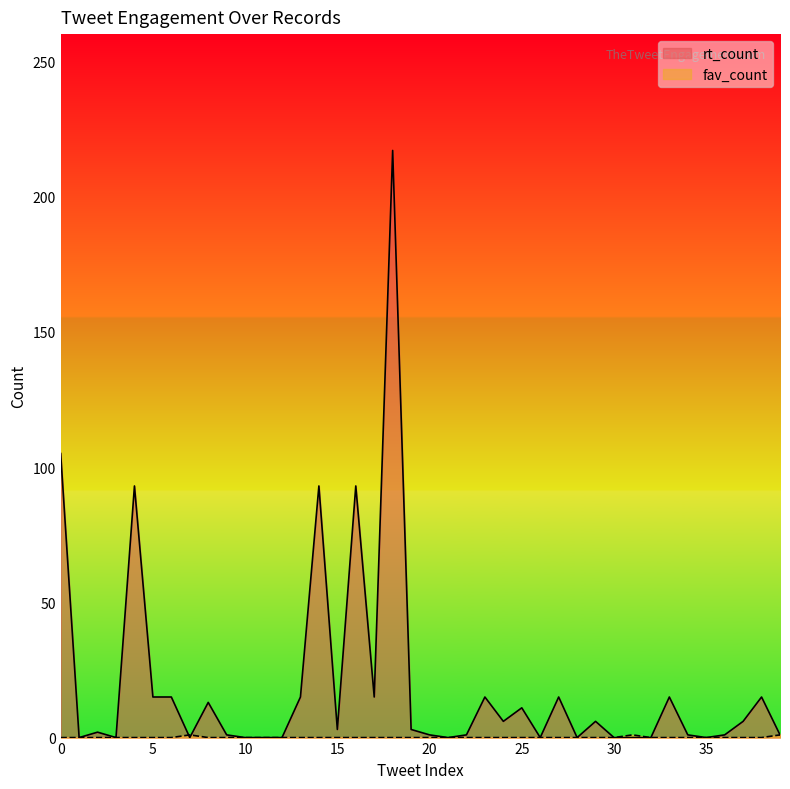

Which series has the largest range (max minus min)?

rt_count